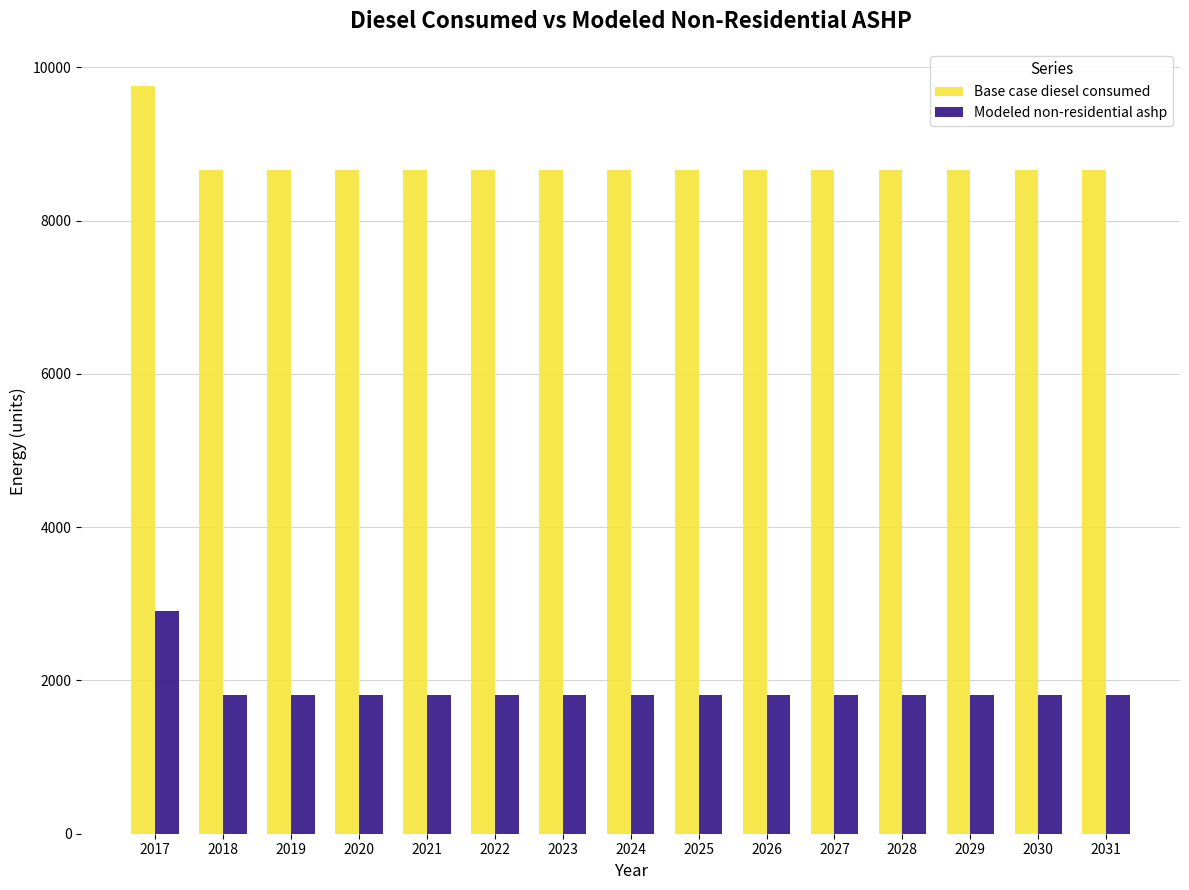

What is the value of the Modeled non-residential ashp bar at the 14th from the left?

1806.2